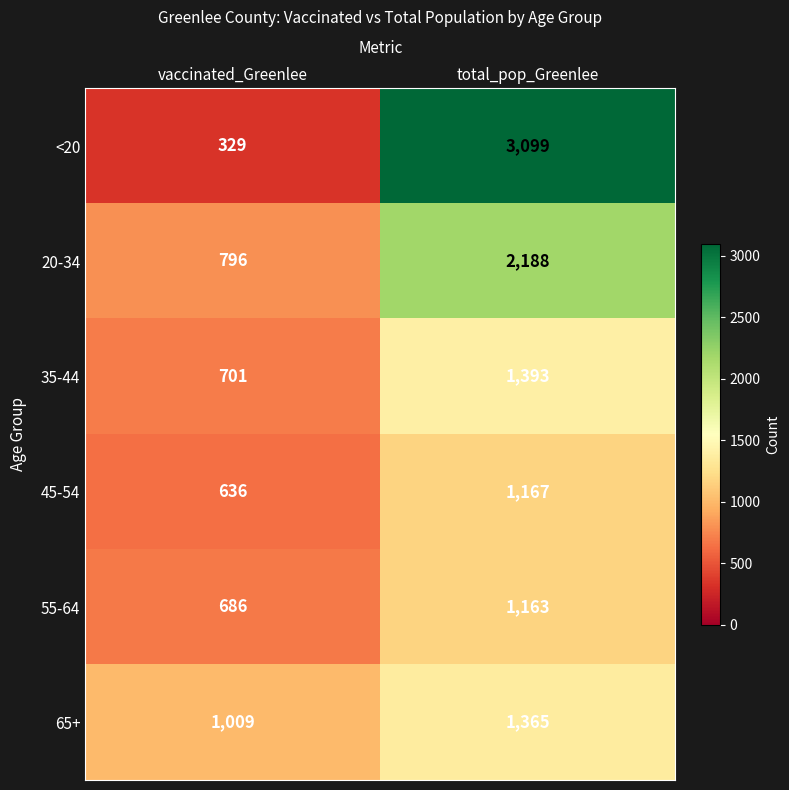

Count the number of categories in the chart.

2